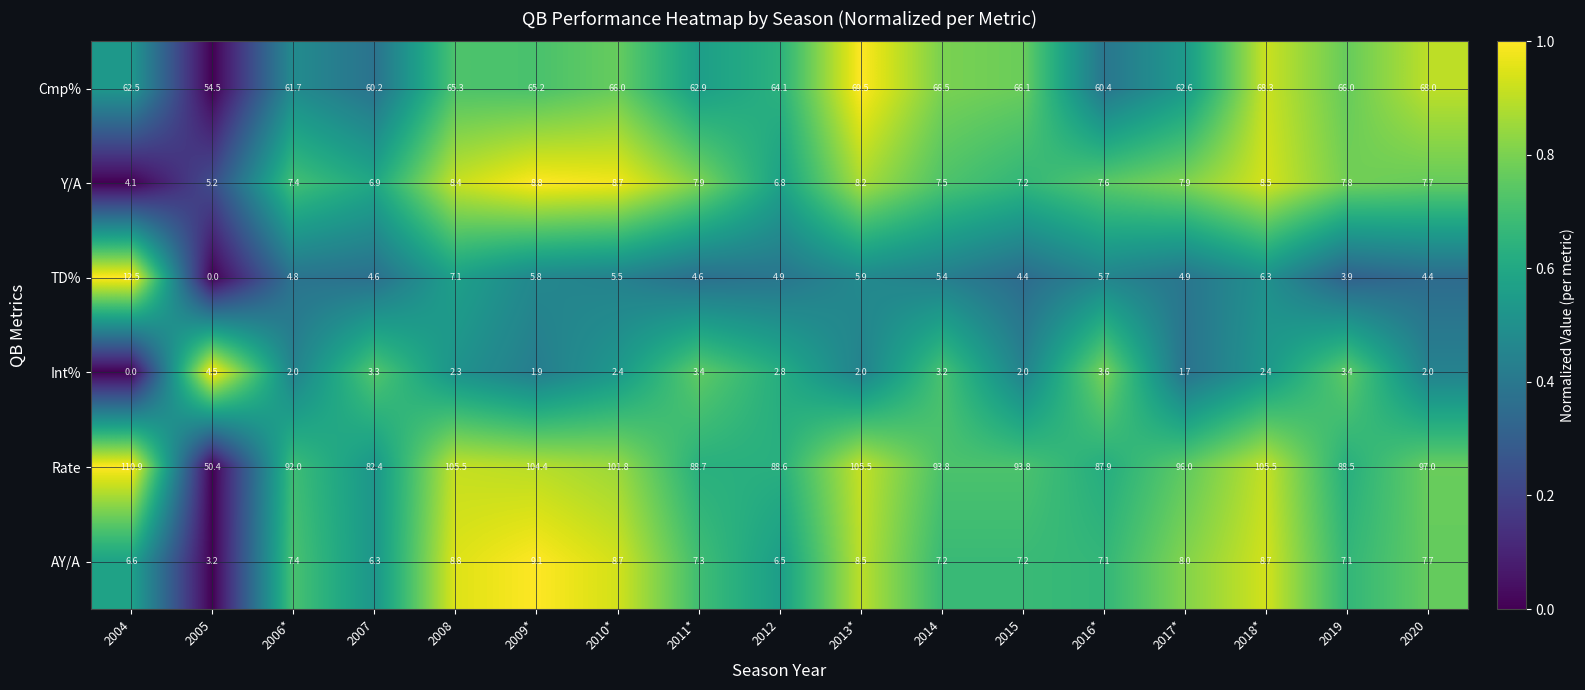

How many data points does each series have?

17